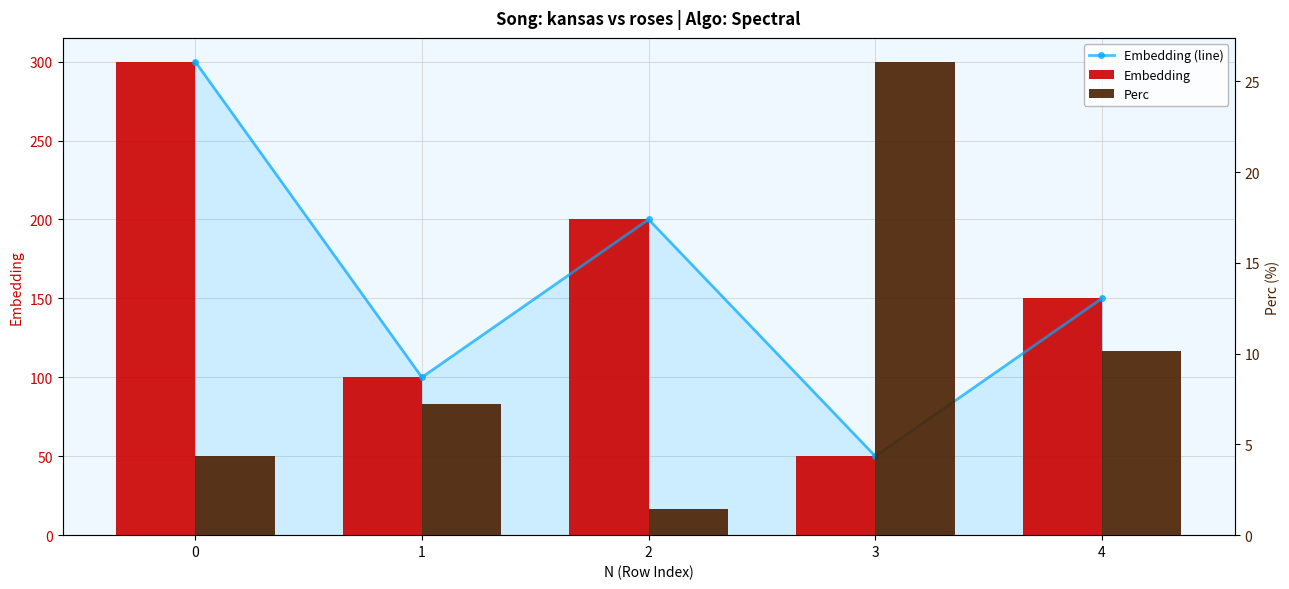

Reading left to right, list all the values displayed in this chart.

Embedding (line): 300.0	100.0	200.0	50.0	150.0
Embedding: 300.0	100.0	200.0	50.0	150.0
Perc: 4.3	7.2	1.4	26.1	10.1